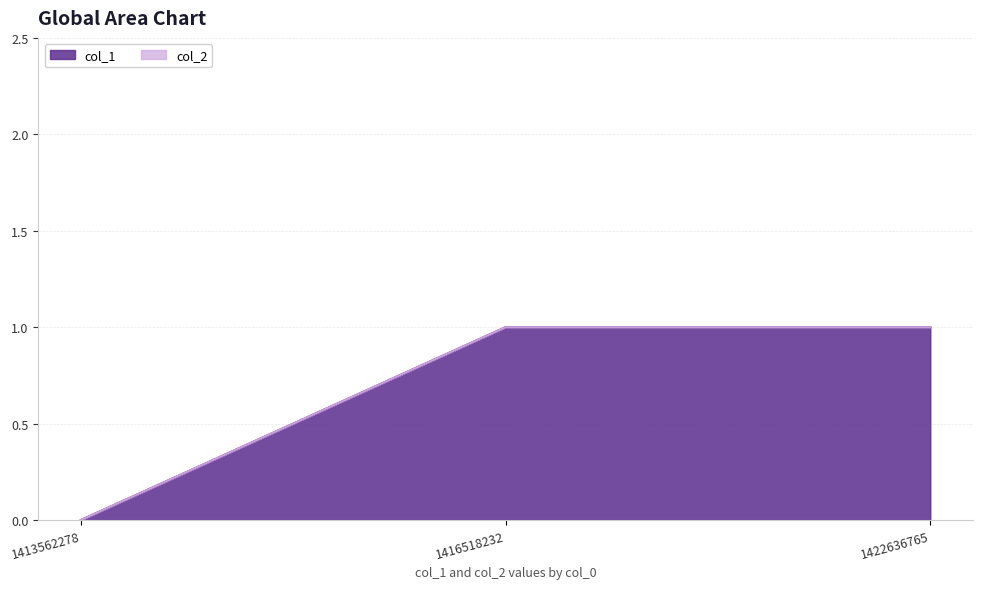

List the labels in order of value, largest first.

1416518232, 1422636765, 1413562278